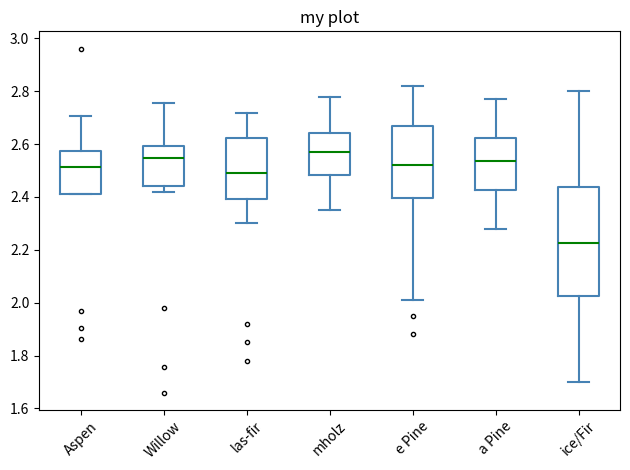

Reading left to right, read every box against the y-axis: the position of its median line, the range the box covers, and the ends of its whiskers. The values are not printed on the chart, so give them approximately, as read against the axis.

Aspen: median 2.52, box 2.42 to 2.58, whiskers 2.42 to 2.70
Willow: median 2.54, box 2.44 to 2.60, whiskers 2.42 to 2.76
las-fir: median 2.50, box 2.40 to 2.62, whiskers 2.30 to 2.72
mholz: median 2.58, box 2.48 to 2.64, whiskers 2.36 to 2.78
e Pine: median 2.52, box 2.40 to 2.68, whiskers 2.02 to 2.82
a Pine: median 2.54, box 2.42 to 2.62, whiskers 2.28 to 2.78
ice/Fir: median 2.22, box 2.02 to 2.44, whiskers 1.70 to 2.80